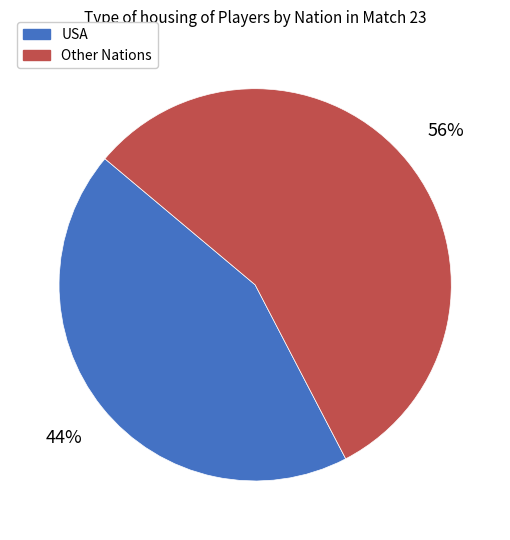

True or false: USA accounts for 35% of the total.

False